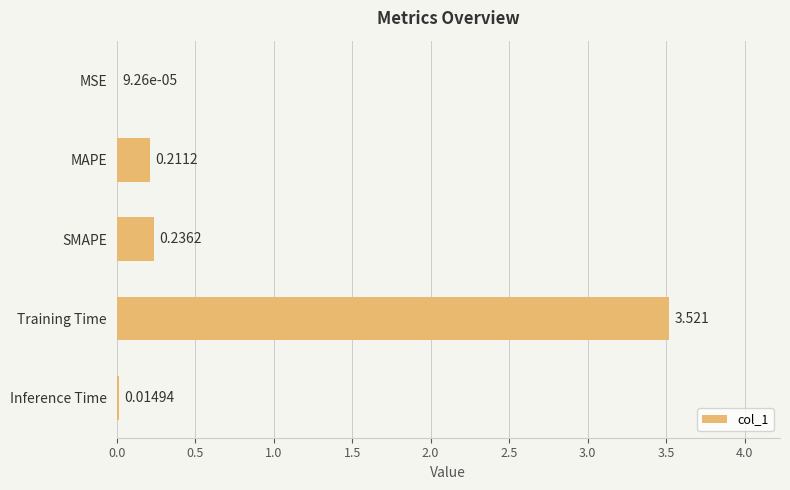

Which has a higher value, Training Time or SMAPE?

Training Time